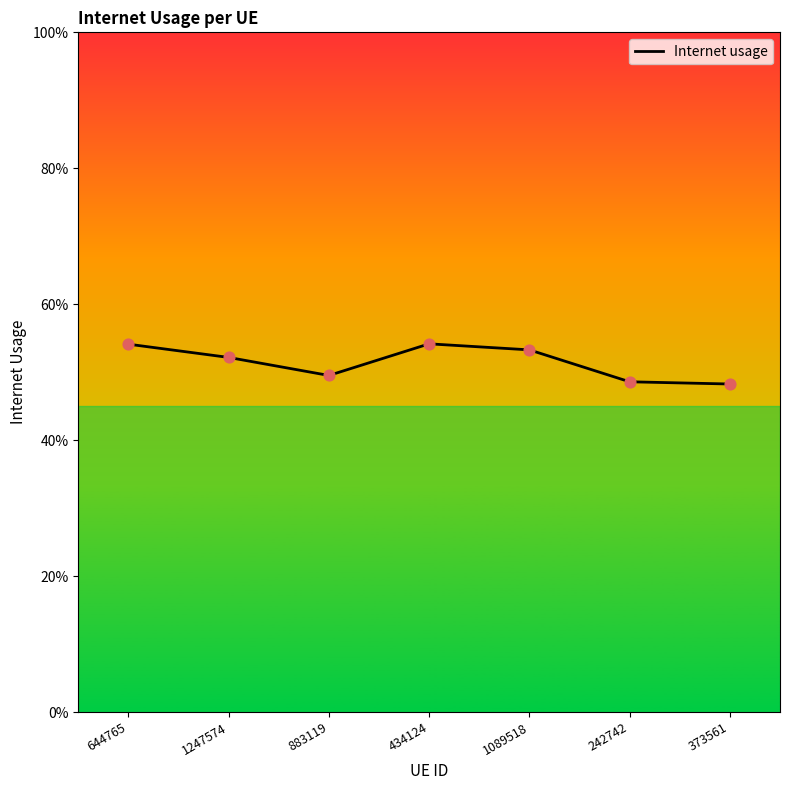

What is the change in value from 1089518 to 373561?

-0.1